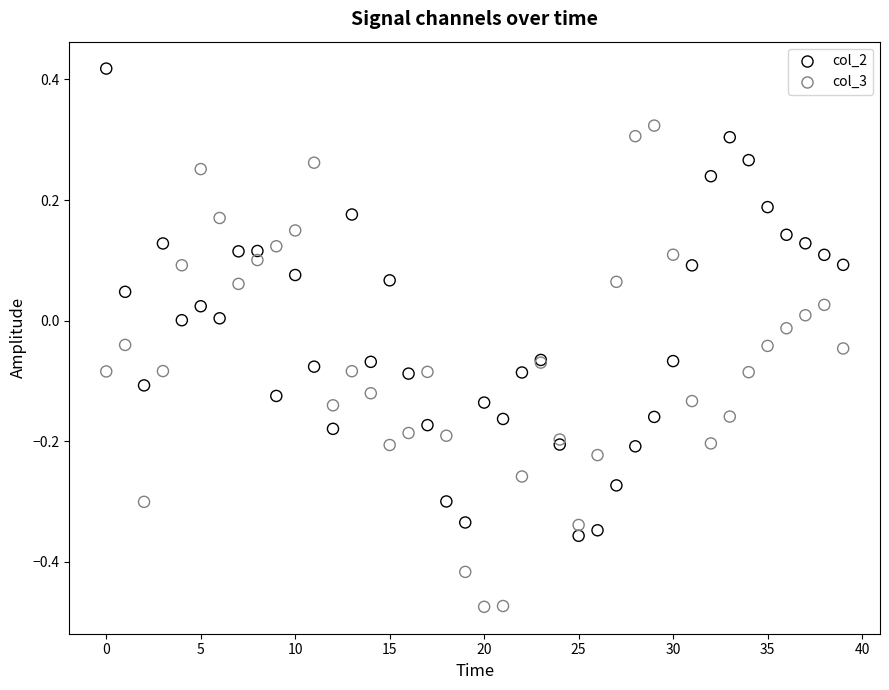

What are all the series names shown in the legend?

col_2, col_3